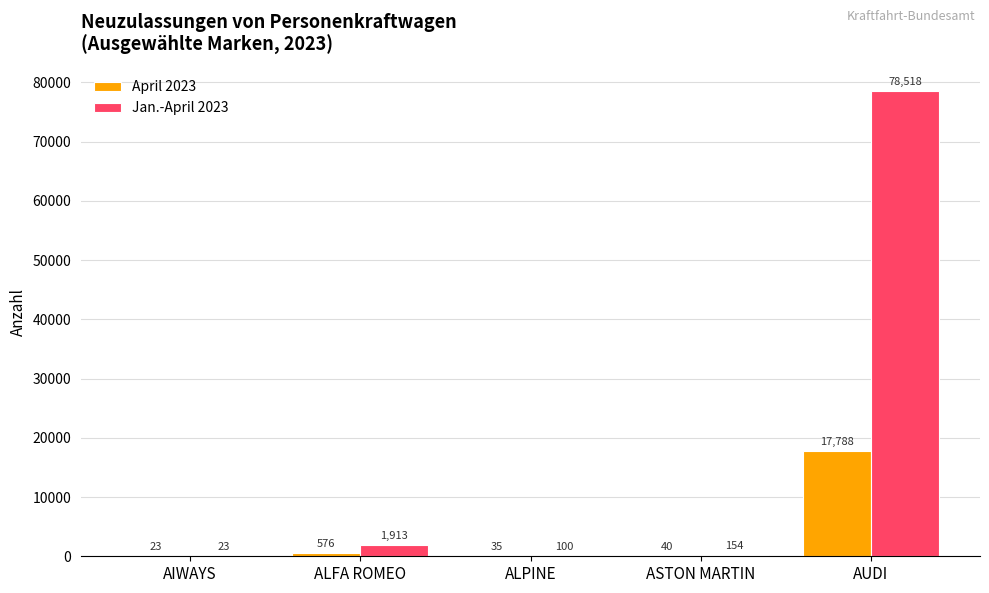

Where does the April 2023 series first go above 40?

ALFA ROMEO